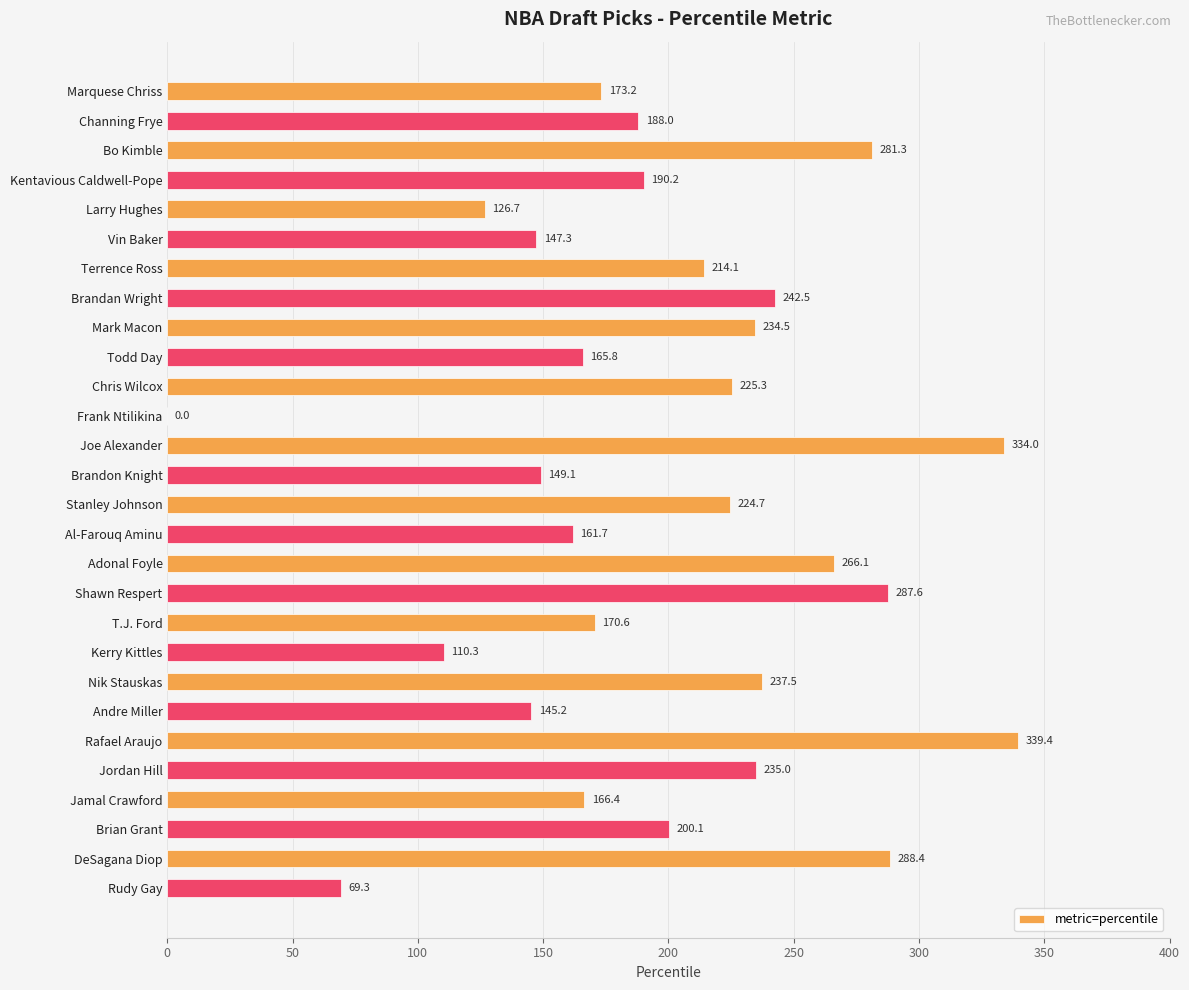

Where is the data nearest to the value 169?

T.J. Ford